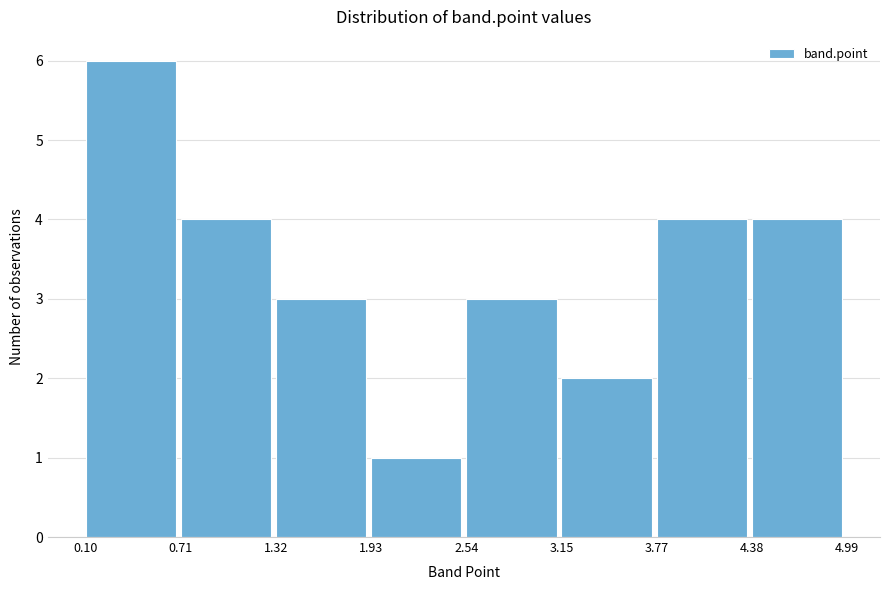

What is the height of the bar covering 0.71 to 1.32 on the x-axis? The values are not printed on the chart, so give them approximately, as read against the axis.

4